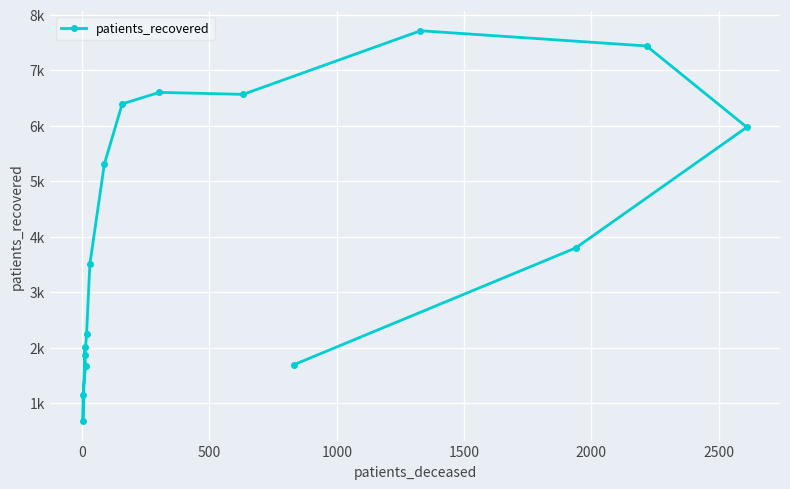

What is the value of the 14th point from the left?

5975